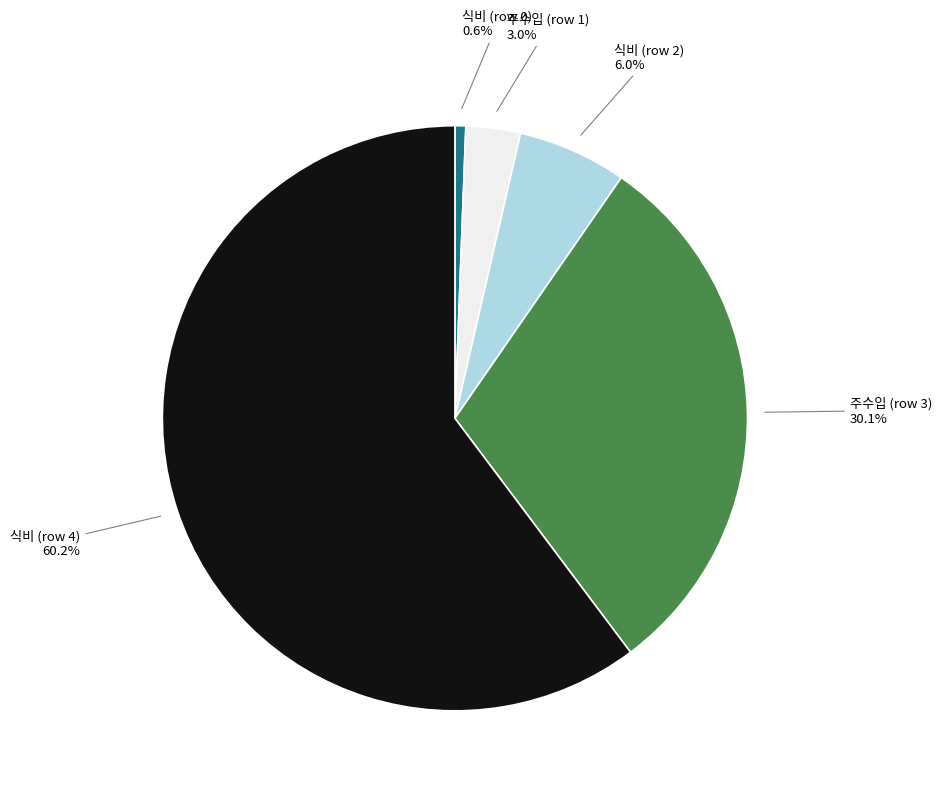

Does any single category account for the majority?

Yes